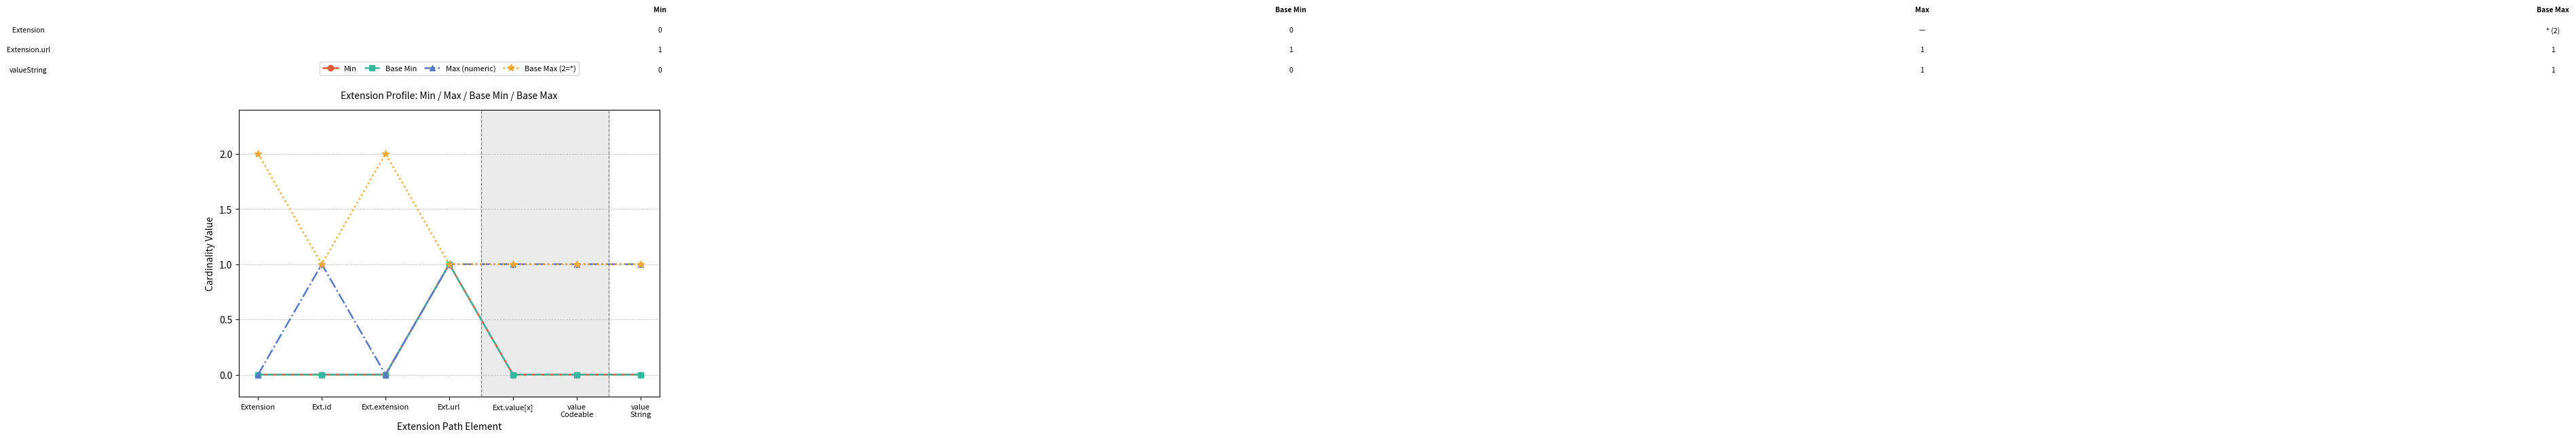

Is this an area chart (filled region under the line)?

No